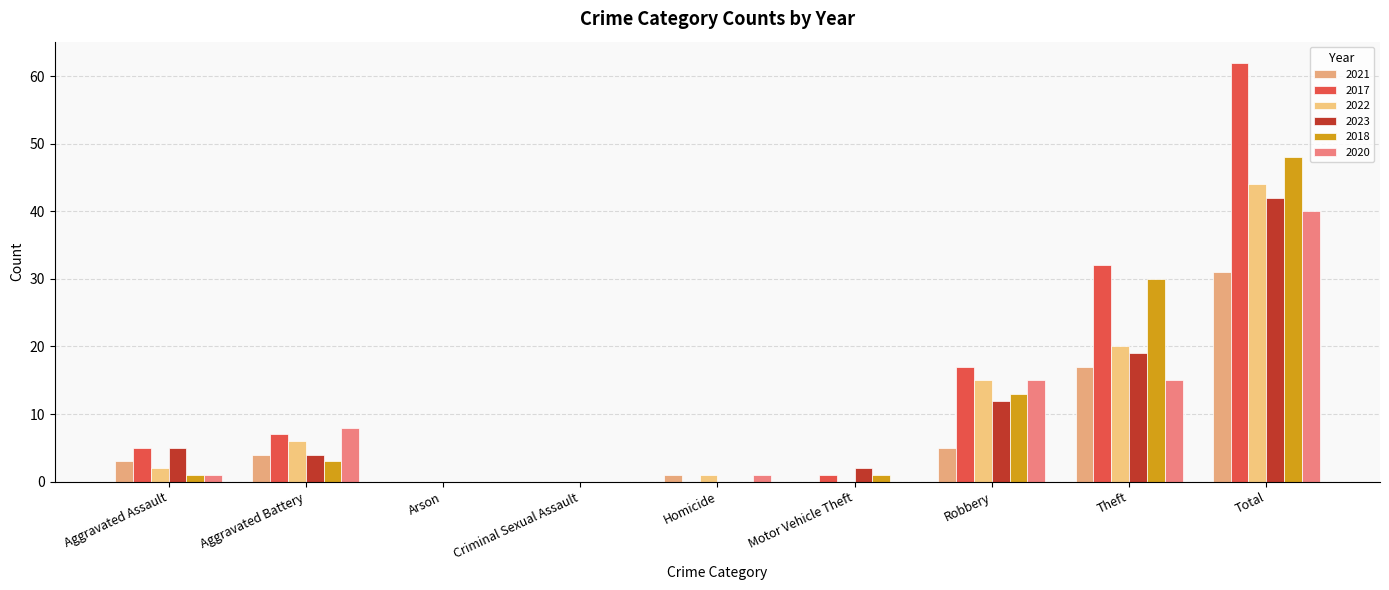

Is it true that 2021 equals 55 at Total?

False